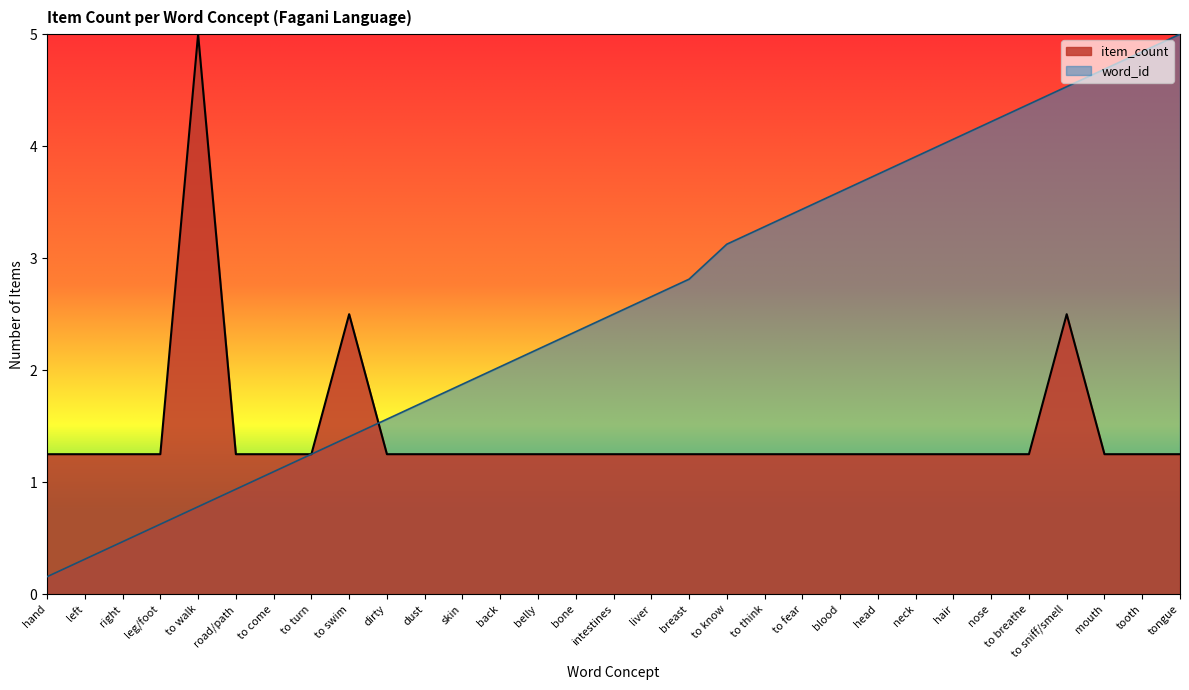

Reading right to left, transcribe all the data shown in this chart.

word_id: 5.0	4.8	4.7	4.5	4.4	4.2	4.1	3.9	3.8	3.6	3.4	3.3	3.1	2.8	2.7	2.5	2.3	2.2	2.0	1.9	1.7	1.6	1.4	1.2	1.1	0.9	0.8	0.6	0.5	0.3	0.2
item_count: 1.2	1.2	1.2	2.5	1.2	1.2	1.2	1.2	1.2	1.2	1.2	1.2	1.2	1.2	1.2	1.2	1.2	1.2	1.2	1.2	1.2	1.2	2.5	1.2	1.2	1.2	5.0	1.2	1.2	1.2	1.2